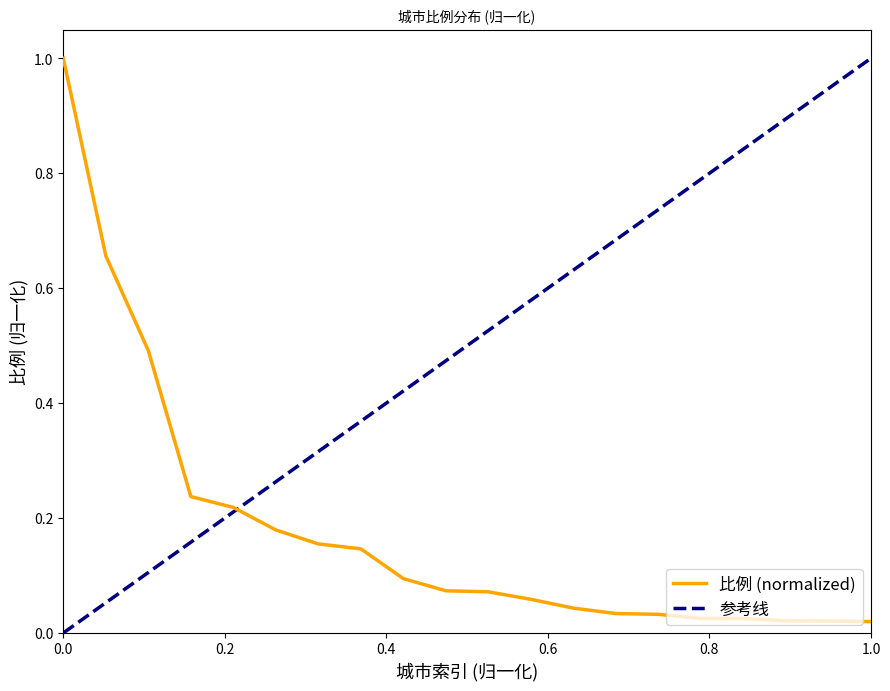

What is the maximum value for 比例 (normalized)?

1.0